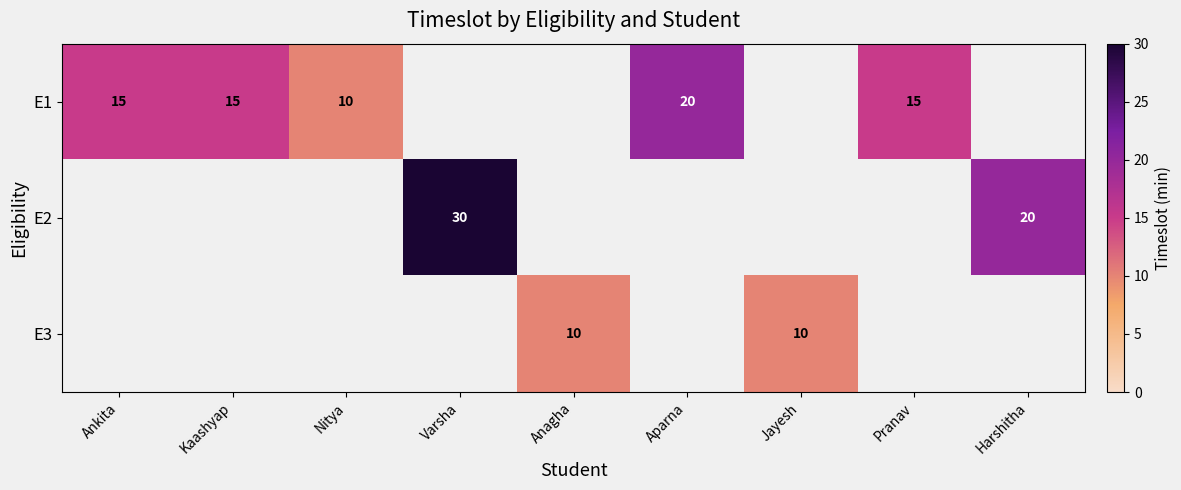

Is it true that E1 equals 10 at Nitya?

True